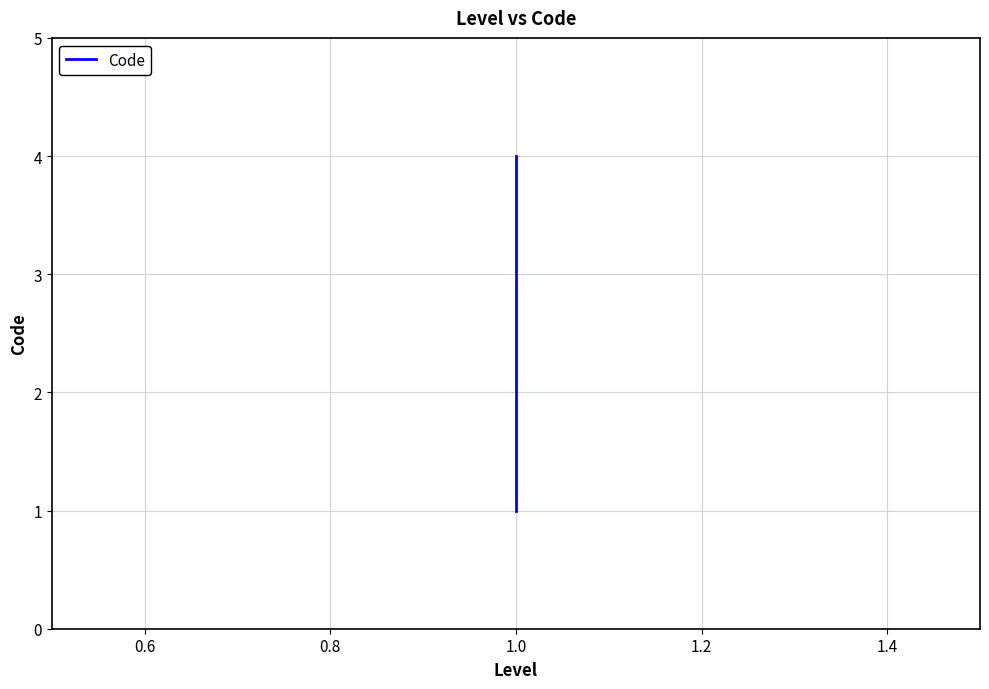

What is the maximum value shown in the chart?

4